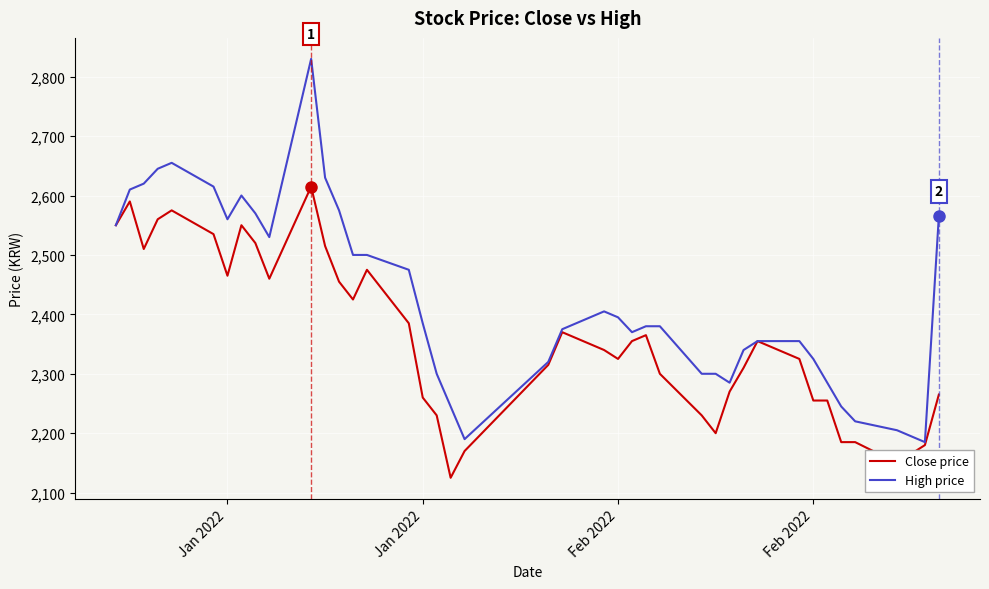

What is the maximum value for High price?

2830